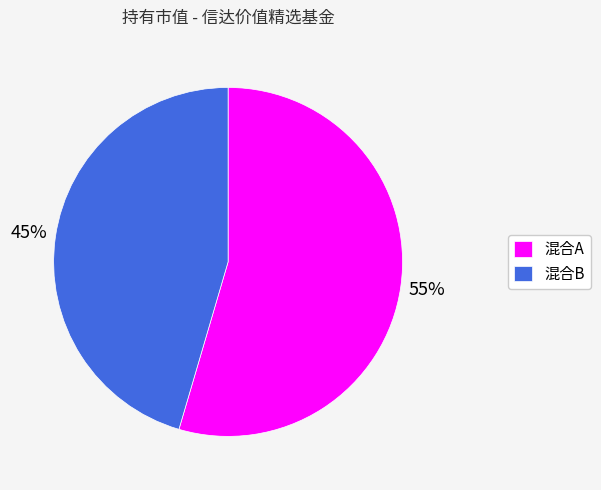

Rank the categories by value from lowest to highest.

混合B, 混合A